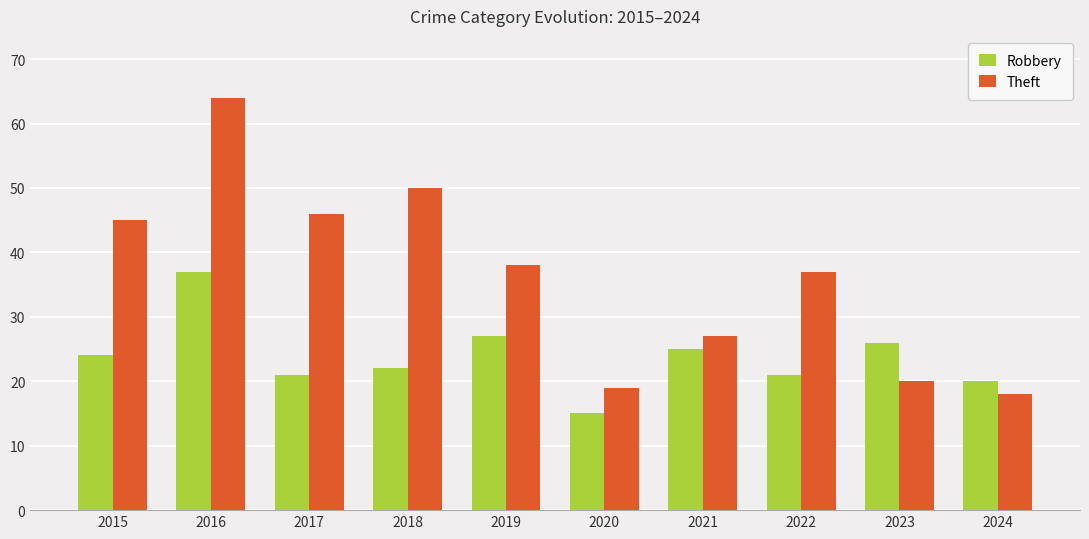

Is it true that Theft equals 18 at 2024?

True